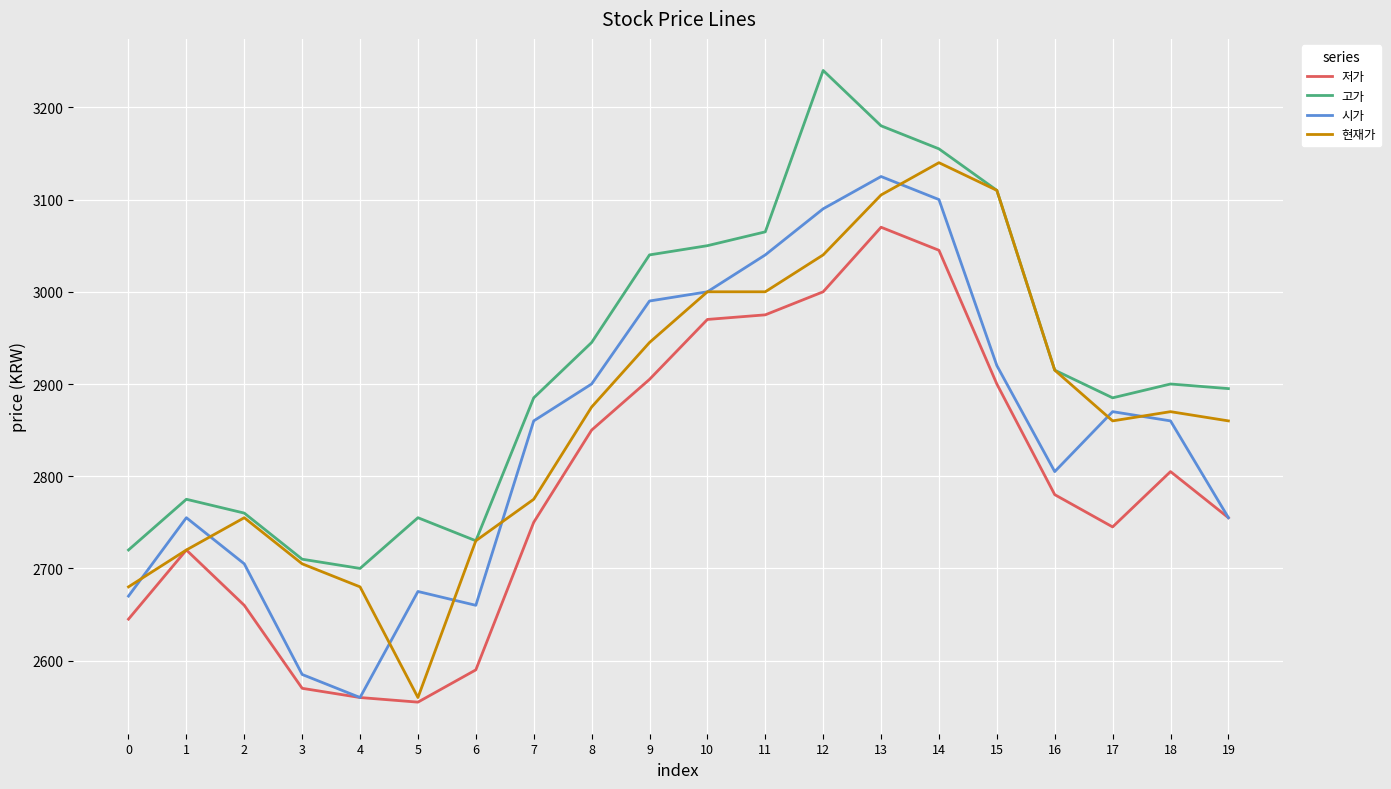

Which series changed the most between 7 and 10?

현재가